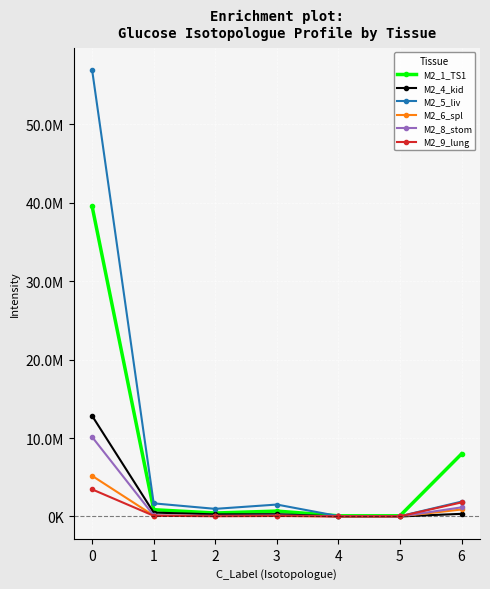

Is it true that M2_5_liv equals 829306.2 at 3?

False